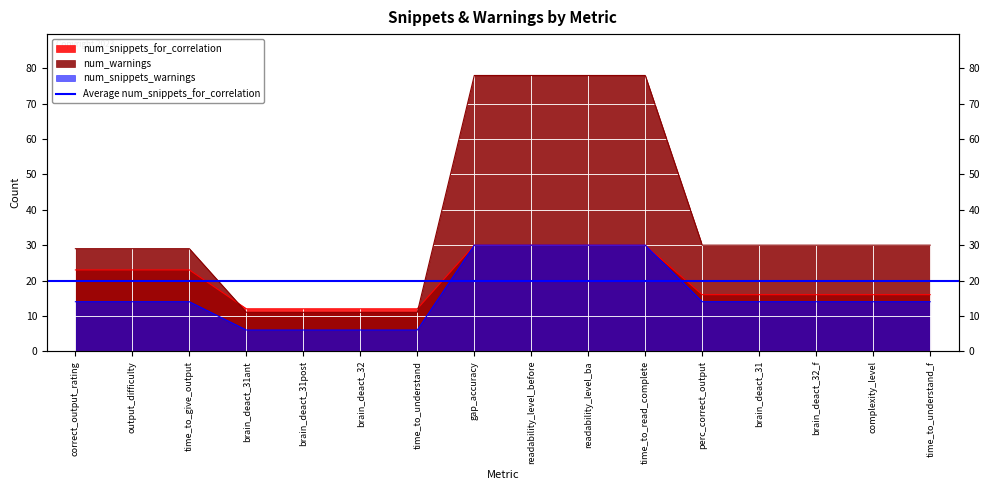

Which series changed the most between output_difficulty and brain_deact_31ant?

num_warnings